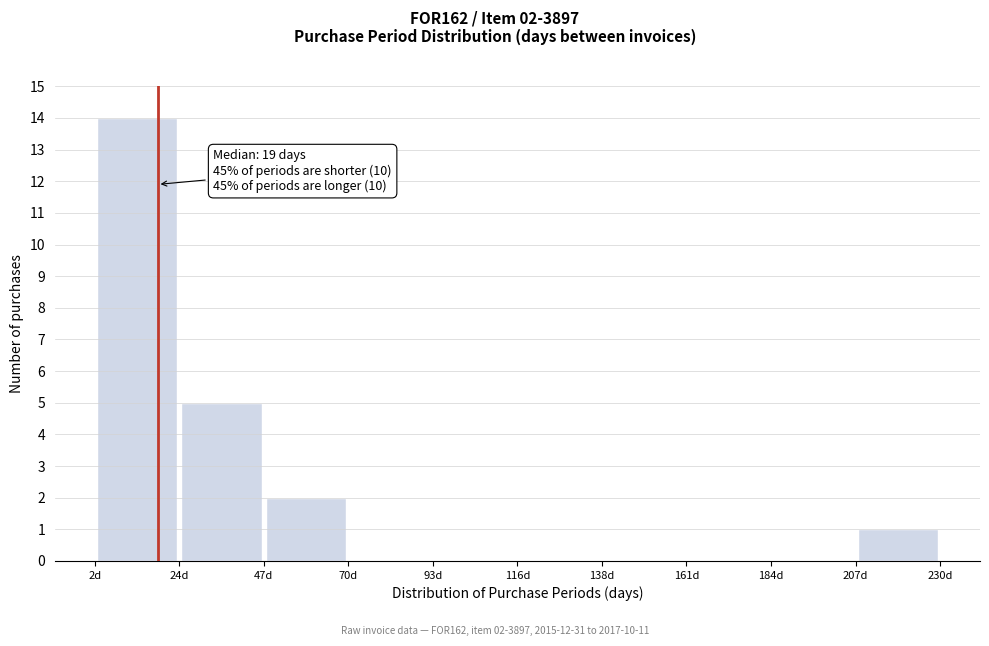

Which range on the x-axis has the tallest bar?

0 to 25